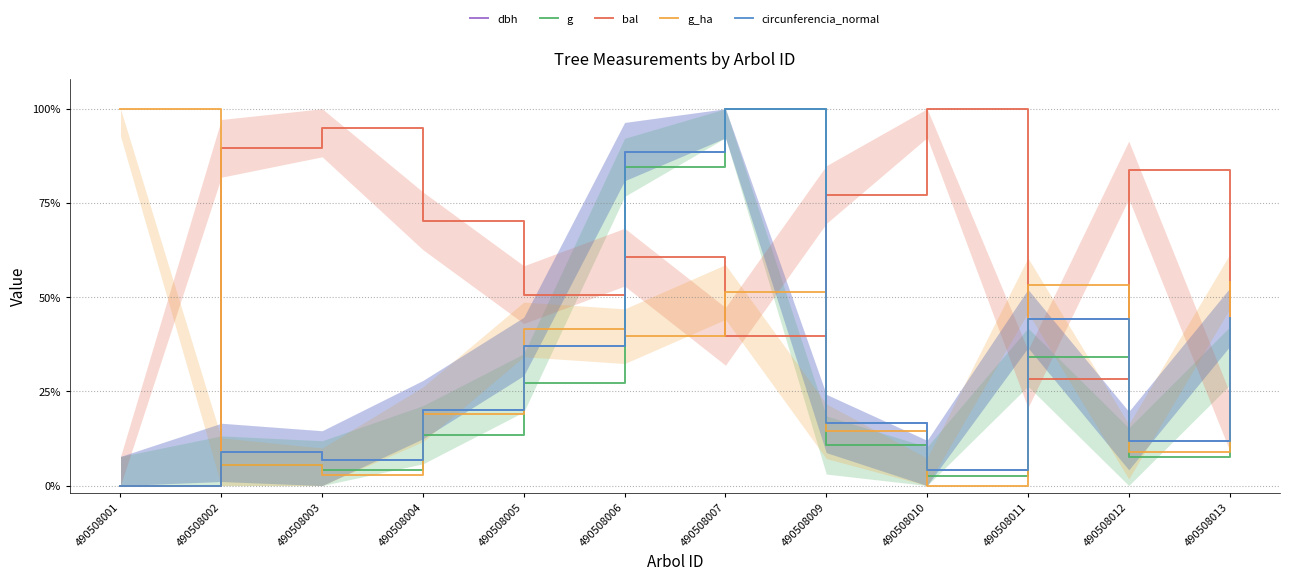

What is the sum of the g_ha values at 490508004 and 490508013?

73.0